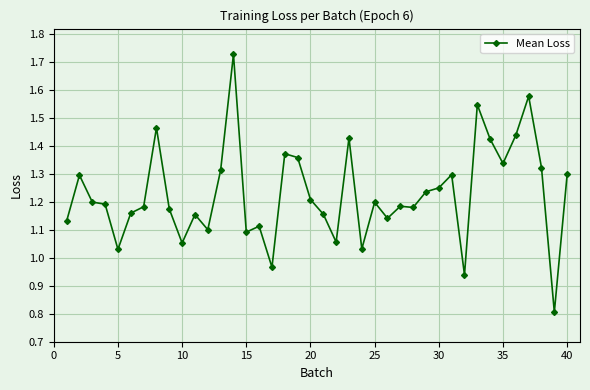

What is the sum of all values?

49.1